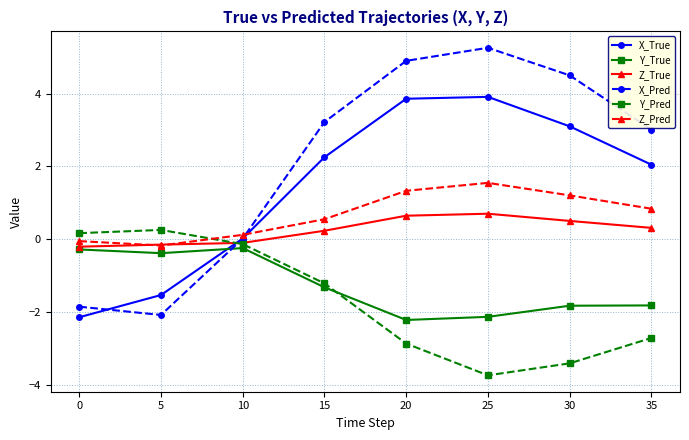

How many times do Y_True and X_Pred cross each other?

1